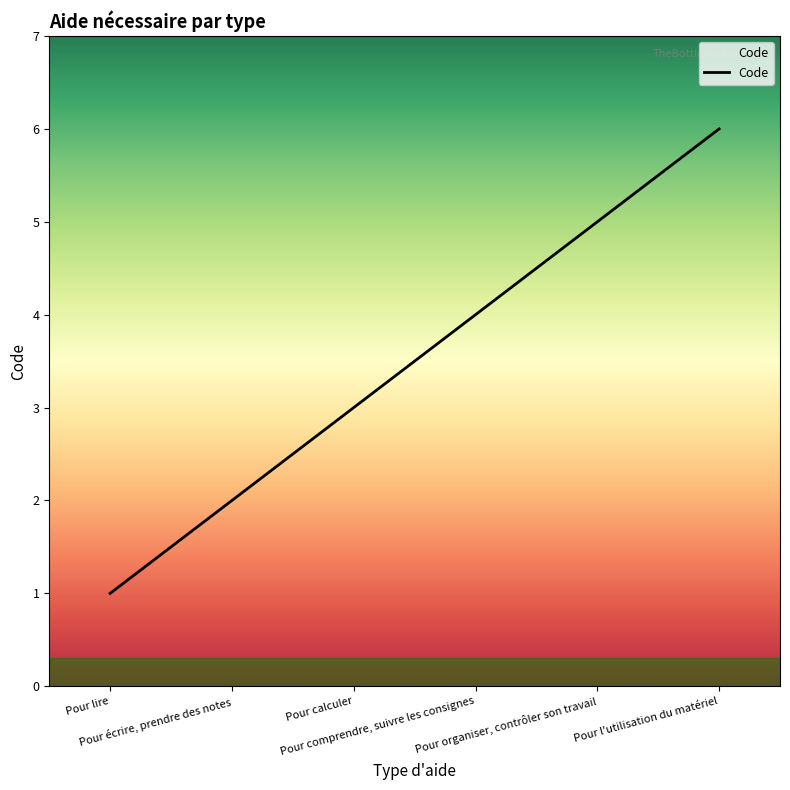

Where is the data nearest to the value 3?

Pour calculer